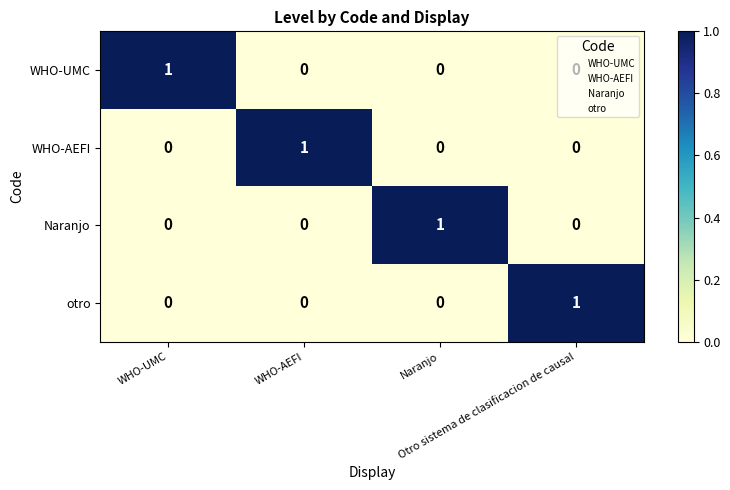

At how many categories does at least one series exceed 0?

4